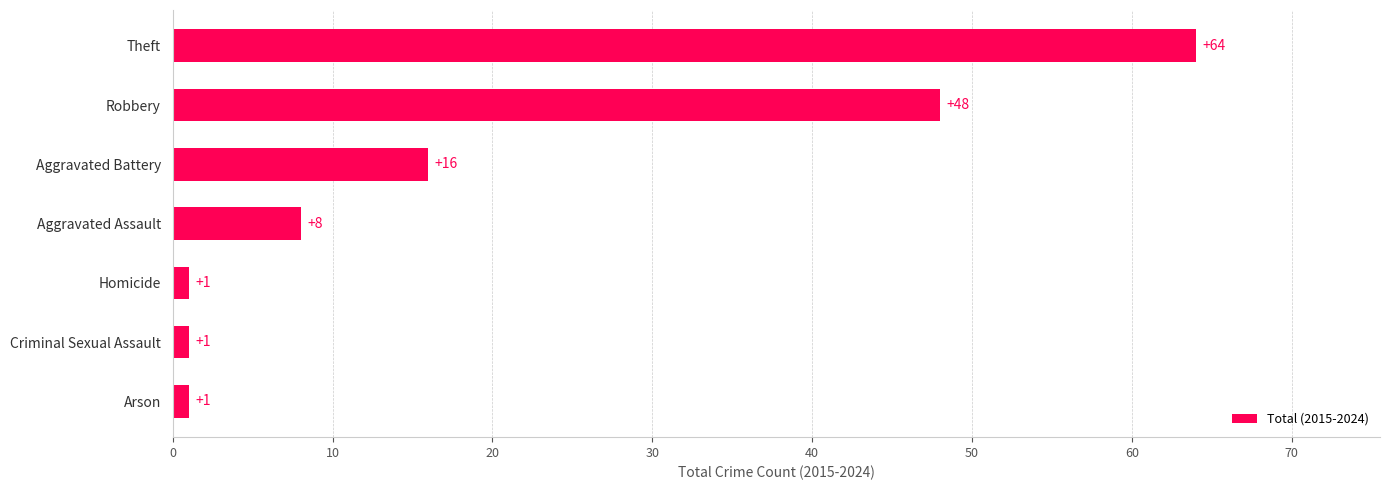

Approximately how many times larger is the value at Aggravated Assault compared to Homicide?

8.0